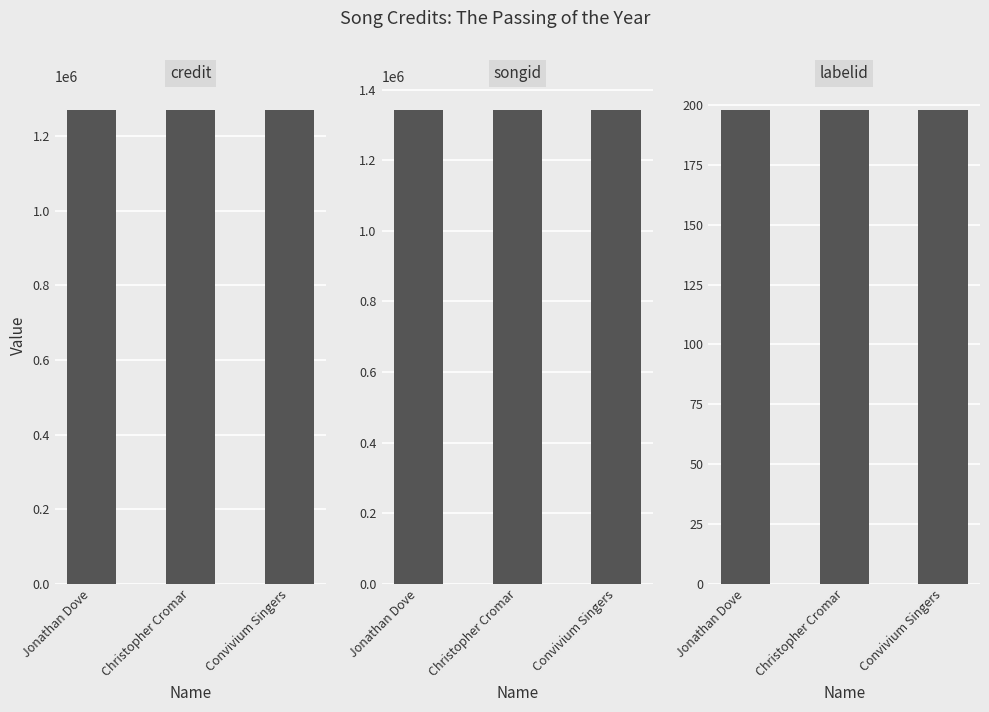

What is the total value across all series at Christopher Cromar?

2613392